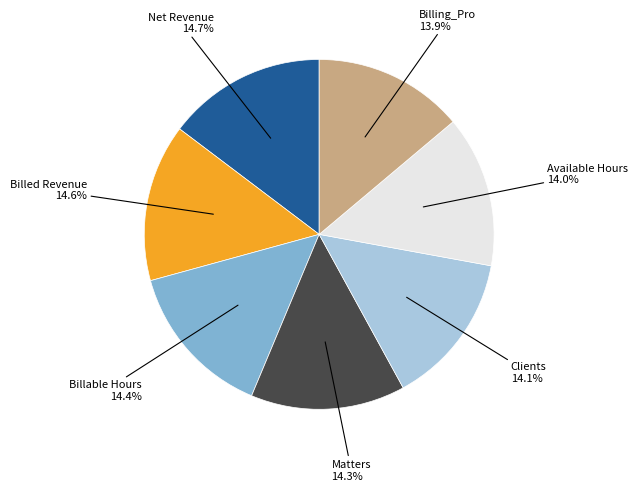

What is the largest slice in the pie chart?

Net Revenue